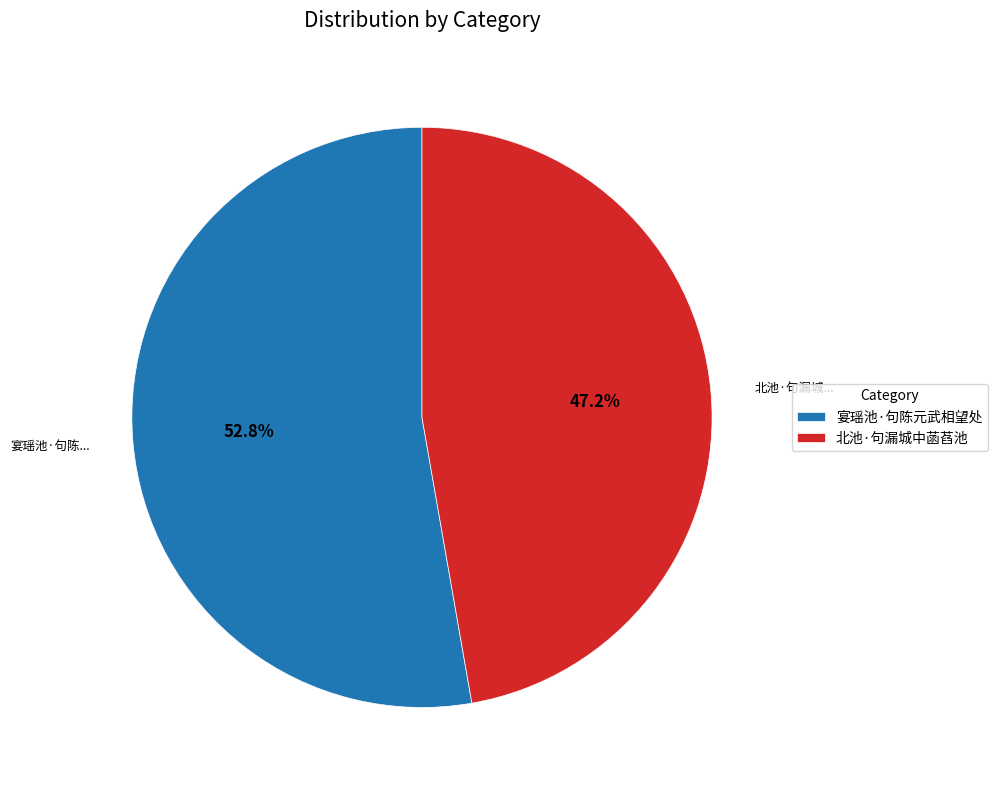

Does 北池·句漏城中菡萏池 represent more than half of the total?

No